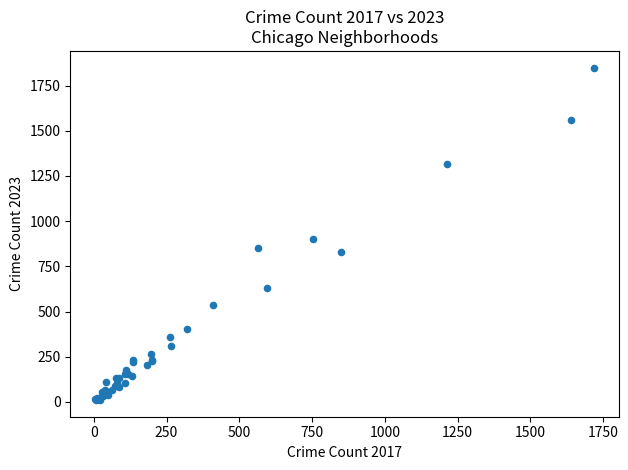

What Y value in the scatter plot is closest to 930?

900